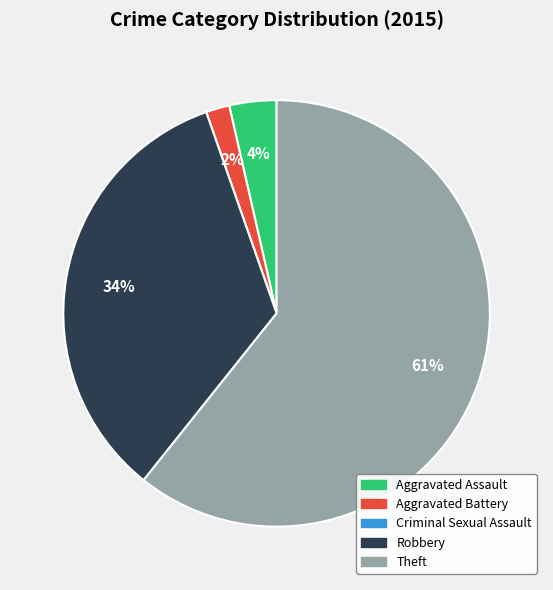

To the nearest percent, what portion does Aggravated Battery represent?

2%